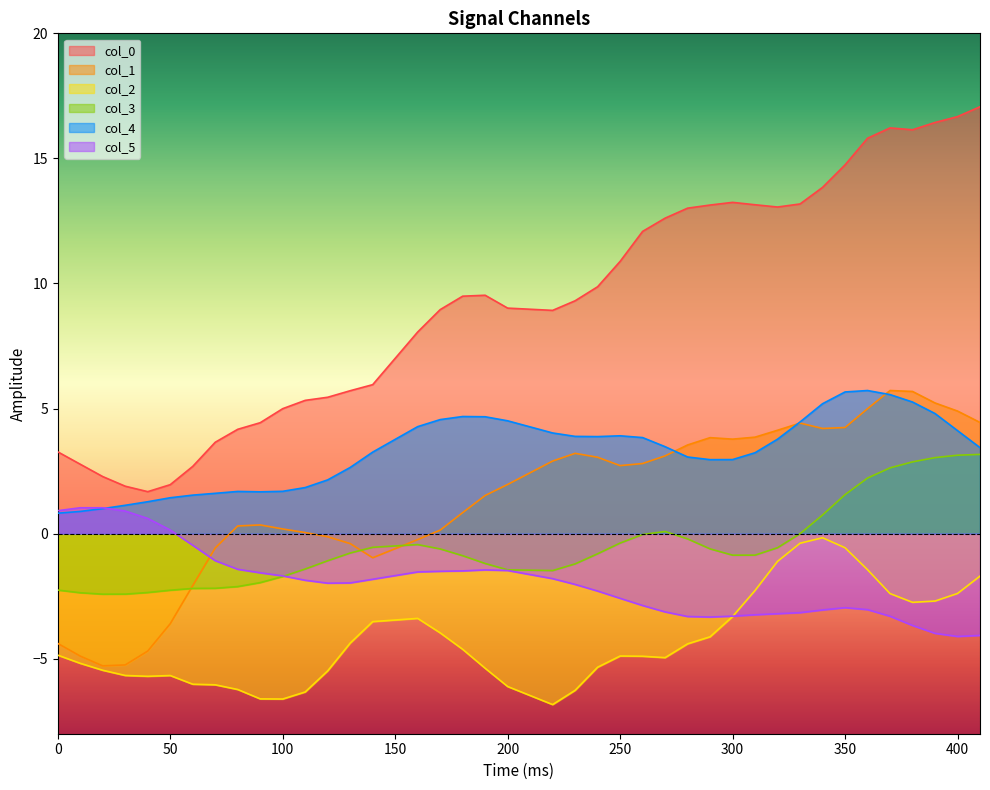

What is the spread (max minus min) of values at 100?

11.6